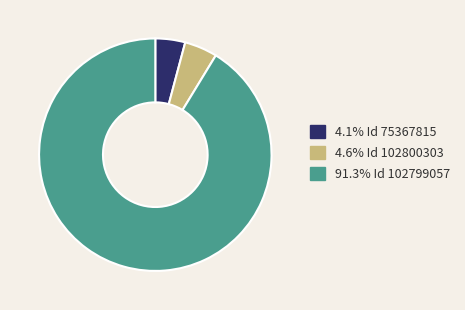

How many segments does this pie chart have?

3